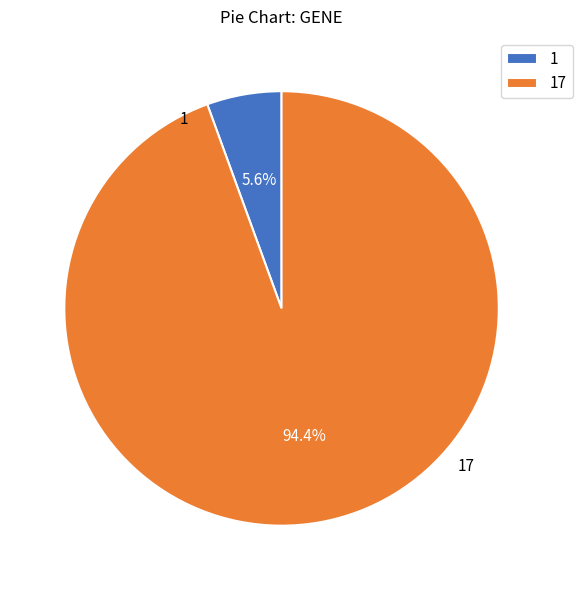

To the nearest percent, what percentage of the pie is 1?

6%